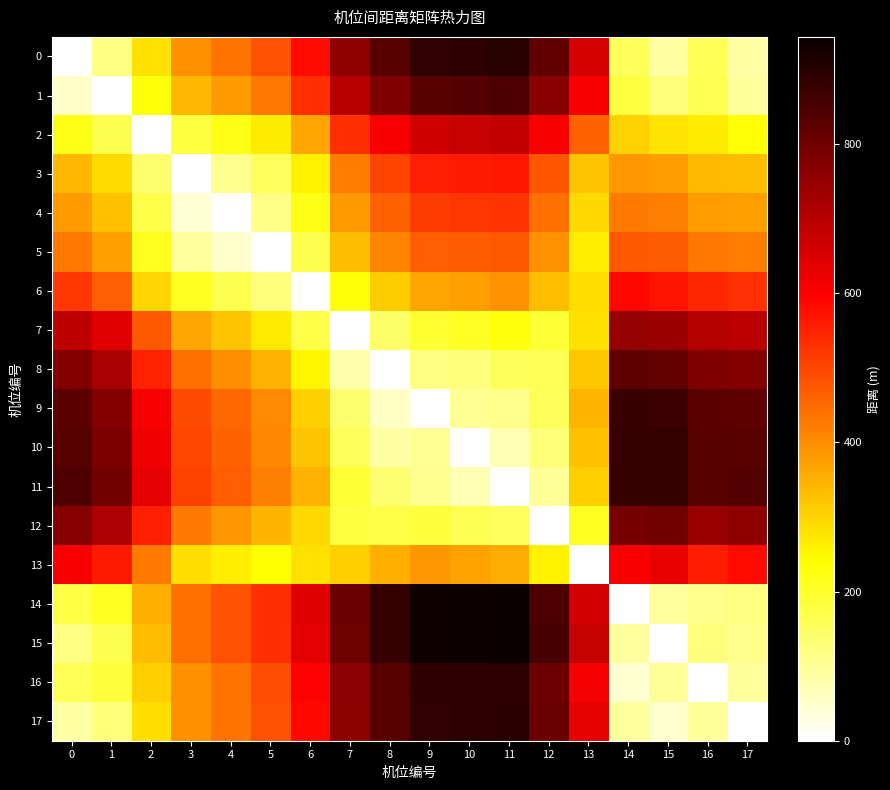

Reading left to right, extract all data points from this chart.

0: 0=0.0	1=117.8	2=283.8	3=396.7	4=436.9	5=486.0	6=585.9	7=754.8	8=832.9	9=887.5	10=894.9	11=903.2	12=820.1	13=655.7	14=158.5	15=85.7	16=161.8	17=85.1
1: 0=55.0	1=0.0	2=228.8	3=342.3	4=382.2	5=431.2	6=530.9	7=699.8	8=777.9	9=832.5	10=840.1	11=848.8	12=766.5	13=605.5	14=180.0	15=123.5	16=165.3	17=92.3
2: 0=221.0	1=166.0	2=0.0	3=180.4	4=218.2	5=266.1	6=364.9	7=533.9	8=611.9	9=666.6	10=674.7	11=685.1	12=605.5	13=460.6	14=304.6	15=276.8	16=266.9	17=232.3
3: 0=341.5	1=288.6	2=138.1	3=0.0	4=104.1	5=154.6	6=258.7	7=423.9	8=501.9	9=556.0	10=561.0	11=564.5	12=479.0	13=323.4	14=383.7	15=379.4	16=338.3	17=332.3
4: 0=380.3	1=326.7	2=169.9	3=41.3	4=0.0	5=113.3	6=217.6	7=382.8	8=461.0	9=514.9	10=519.9	11=524.1	12=439.8	13=293.9	14=425.0	15=420.2	16=379.5	17=373.1
5: 0=428.1	1=374.0	2=213.0	3=91.8	4=50.5	5=0.0	6=167.3	7=332.9	8=411.4	9=464.8	10=469.8	11=475.2	12=393.0	13=263.9	14=475.5	15=470.0	16=430.0	17=423.0
6: 0=523.0	1=468.0	2=302.0	3=207.8	4=168.5	5=121.9	6=0.0	7=232.0	8=309.9	9=365.0	10=375.8	11=393.2	12=329.3	13=283.9	14=587.7	15=574.4	16=543.5	17=528.0
7: 0=693.0	1=638.1	2=472.3	3=364.1	4=322.8	5=272.3	6=172.0	7=0.0	8=142.3	9=194.9	10=203.9	11=226.8	12=191.0	13=282.4	14=747.7	15=740.6	16=702.0	17=693.8
8: 0=771.8	1=716.9	2=551.3	3=440.2	4=398.9	5=348.6	6=251.4	7=79.5	8=0.0	9=120.4	10=124.7	11=156.1	12=160.8	13=317.7	14=823.2	15=818.1	16=777.1	17=771.2
9: 0=827.1	1=772.4	2=607.0	3=493.1	4=452.1	5=402.0	6=308.4	7=136.6	8=57.8	9=0.0	10=102.2	11=109.4	12=157.3	13=345.3	14=875.0	15=872.0	16=828.6	17=825.0
10: 0=836.4	1=781.9	2=617.7	3=498.7	4=458.1	5=408.9	6=324.0	7=156.1	8=85.2	9=102.2	10=0.0	11=72.7	12=128.3	13=327.9	14=877.6	15=878.1	16=830.9	17=831.0
11: 0=847.2	1=793.4	2=631.5	3=506.5	4=467.0	5=419.5	6=347.4	7=190.4	8=132.8	9=105.6	10=70.4	11=0.0	12=98.0	13=306.2	14=879.2	15=884.5	16=832.1	17=837.4
12: 0=766.9	1=714.0	2=556.0	3=425.5	4=387.8	5=343.4	6=293.8	7=178.1	8=169.9	9=183.6	10=164.5	11=153.9	12=0.0	13=208.4	14=790.1	15=799.3	16=742.8	17=752.5
13: 0=610.3	1=561.9	2=424.2	3=287.5	4=262.7	5=240.1	6=280.4	7=306.2	8=351.2	9=385.0	10=372.1	11=357.0	12=260.6	13=0.0	14=607.1	15=628.2	16=560.2	17=583.0
14: 0=173.3	1=207.7	2=350.4	3=442.4	4=483.6	5=533.9	6=642.3	7=805.9	8=882.5	9=935.4	10=939.9	11=942.0	12=851.0	13=662.6	14=0.0	15=92.0	16=110.1	17=120.1
15: 0=117.5	1=169.3	2=333.0	3=442.2	4=483.0	5=532.9	6=634.3	7=802.9	8=881.0	9=934.9	10=939.8	11=943.7	12=856.4	13=678.8	14=92.0	15=0.0	16=124.8	17=109.9
16: 0=162.1	1=181.7	2=309.0	3=395.8	4=437.0	5=487.4	6=597.0	7=759.6	8=835.9	9=888.7	10=892.8	11=895.0	12=803.9	13=615.4	14=47.3	15=98.8	16=0.0	17=93.8
17: 0=85.9	1=126.0	2=286.6	3=395.1	4=435.9	5=485.8	6=587.4	7=755.9	8=834.0	9=887.8	10=892.8	11=896.6	12=809.4	13=632.9	14=91.5	15=47.1	16=93.8	17=0.0